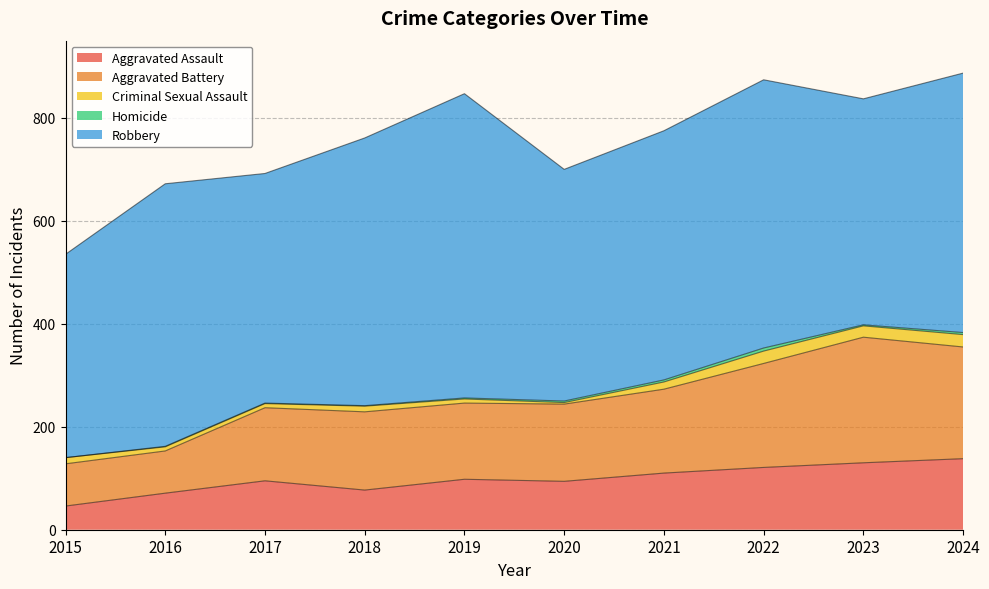

Is it true that Criminal Sexual Assault equals 34 at 2022?

False